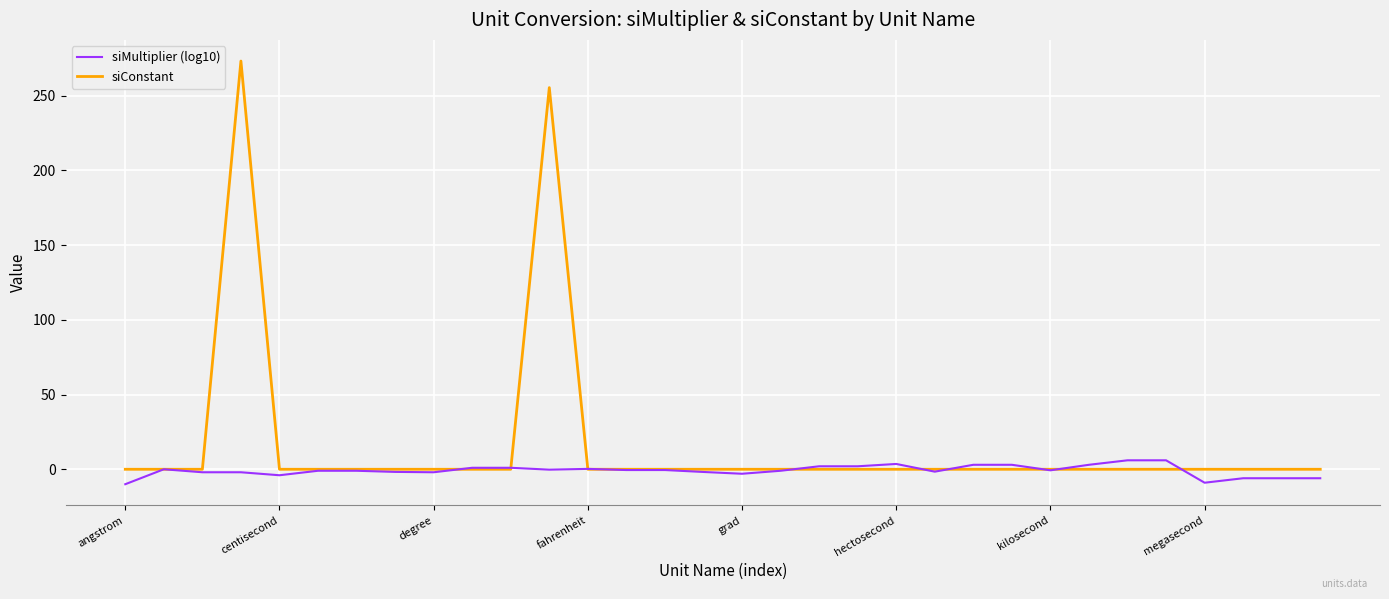

In siConstant, how many points are higher than both neighbors (excluding endpoints)?

2